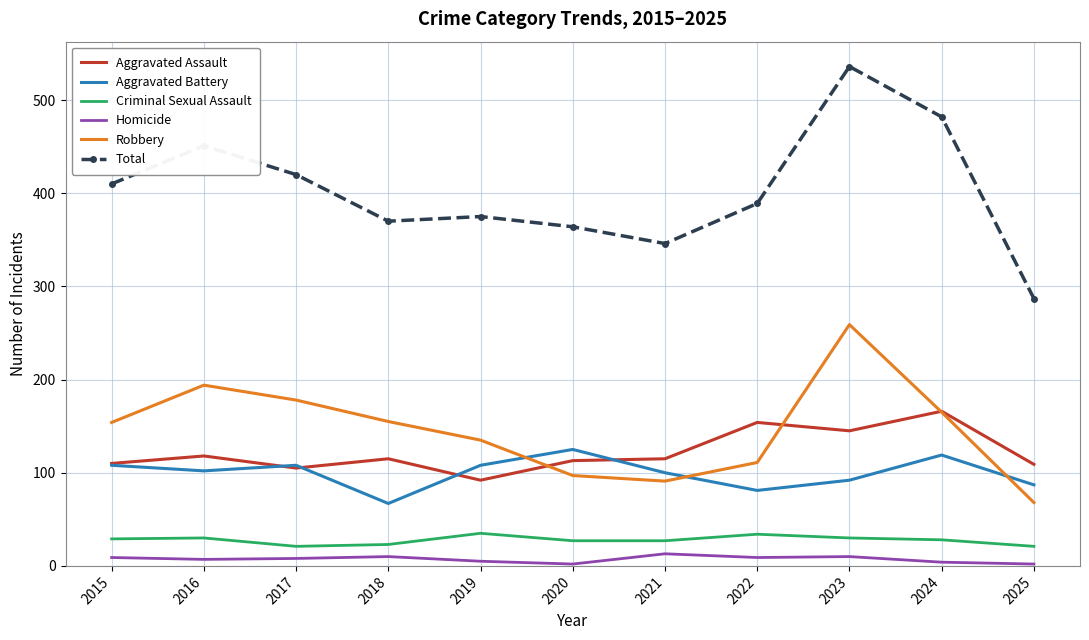

Is the value of Total at 2023 greater than the value of Criminal Sexual Assault at 2019?

Yes